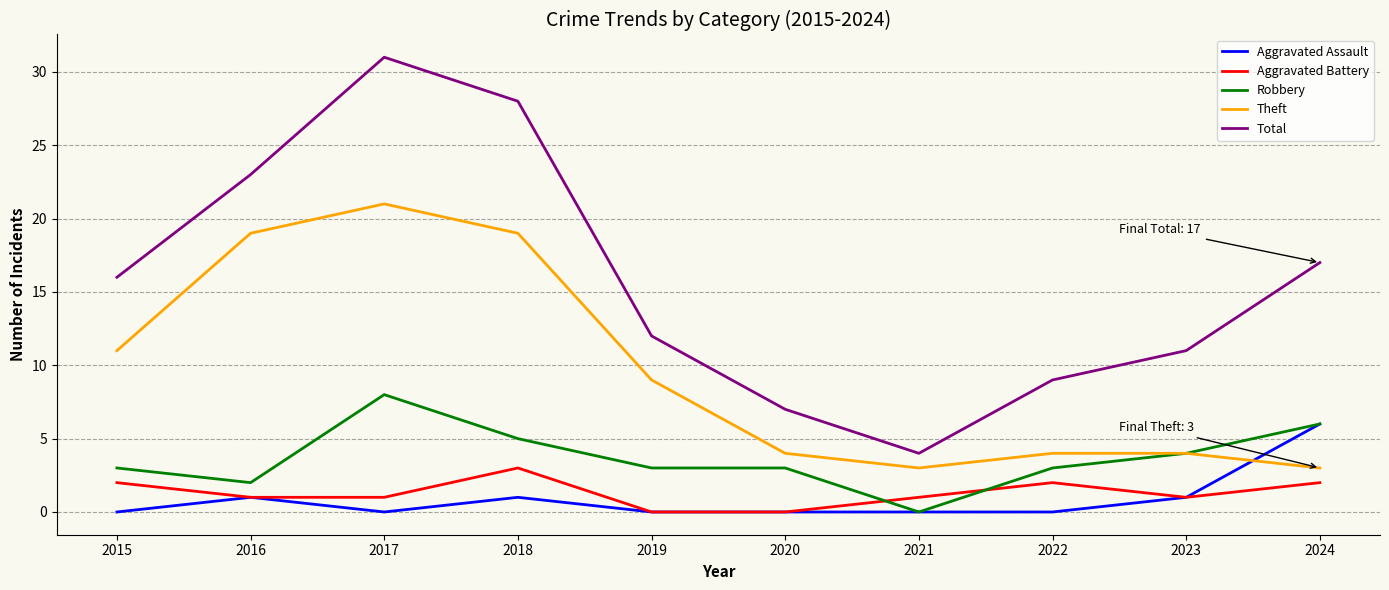

What is the sum of all Total values?

158